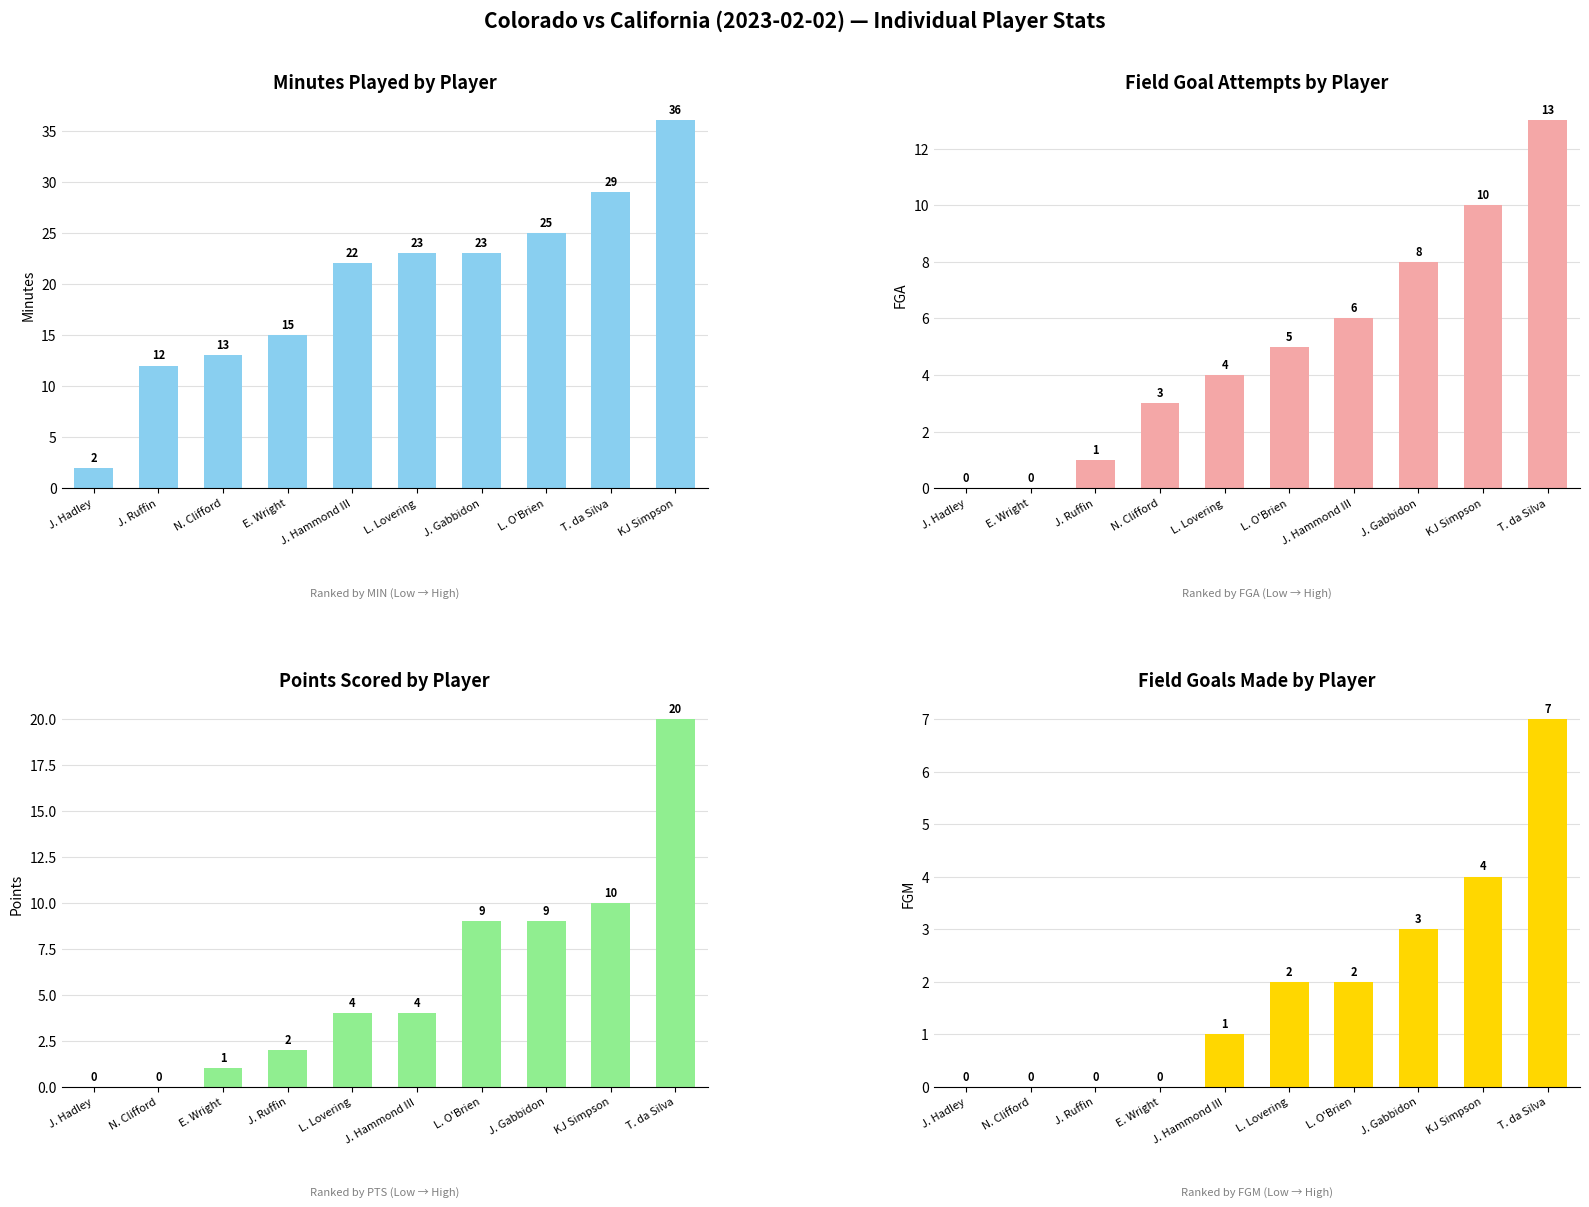

Reading left to right, extract all data points from this chart.

MIN: 2	12	13	15	22	23	23	25	29	36
FGA: 0	0	1	3	4	5	6	8	10	13
PTS: 0	0	1	2	4	4	9	9	10	20
FGM: 0	0	0	0	1	2	2	3	4	7